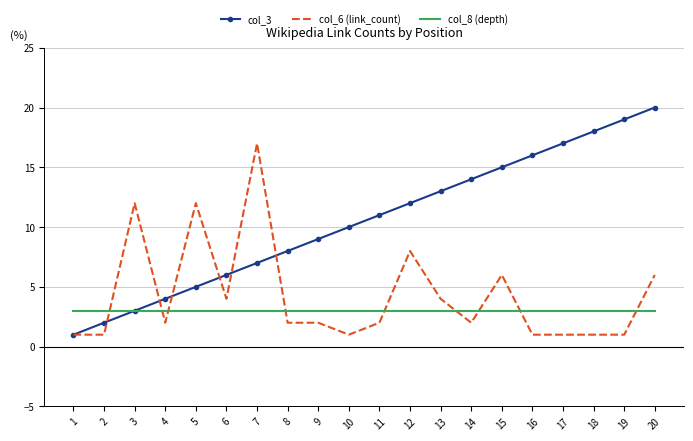

After their last crossing, which series has the higher values: col_8 (depth) or col_6 (link_count)?

col_6 (link_count)